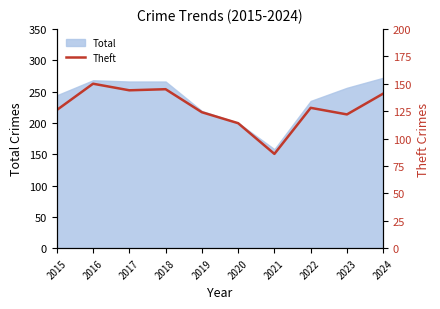

Does the chart have visible grid lines?

No